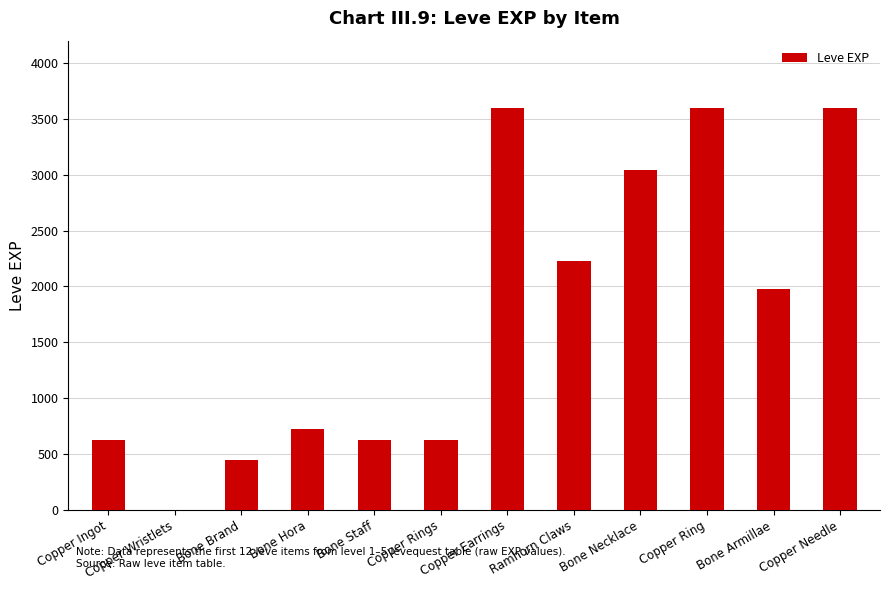

The value at Bone Armillae is 934. True or false?

False